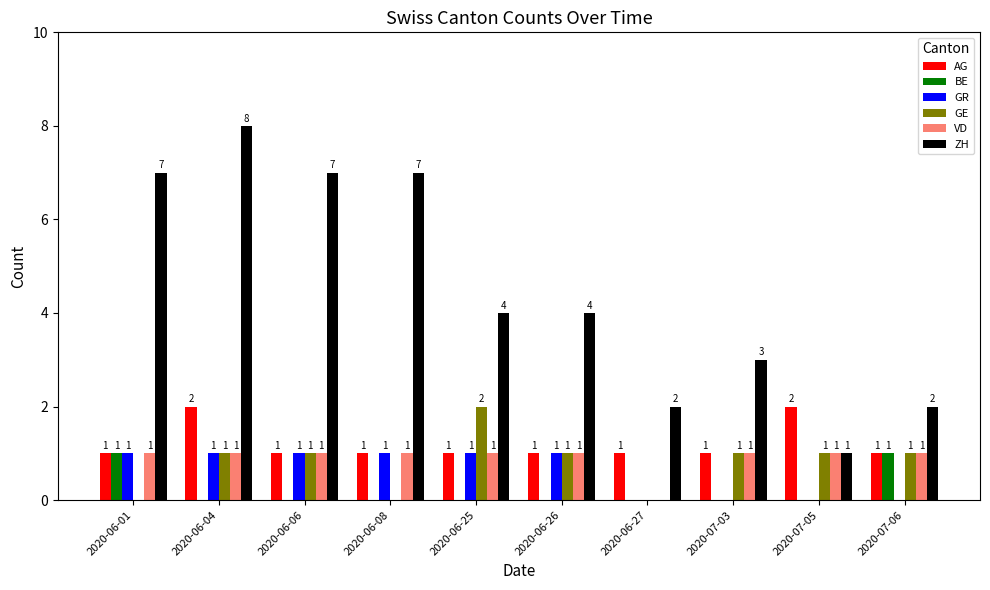

Reading left to right, extract all data points from this chart.

AG: 1	2	1	1	1	1	1	1	2	1
BE: 1	0	0	0	0	0	0	0	0	1
GR: 1	1	1	1	1	1	0	0	0	0
GE: 0	1	1	0	2	1	0	1	1	1
VD: 1	1	1	1	1	1	0	1	1	1
ZH: 7	8	7	7	4	4	2	3	1	2